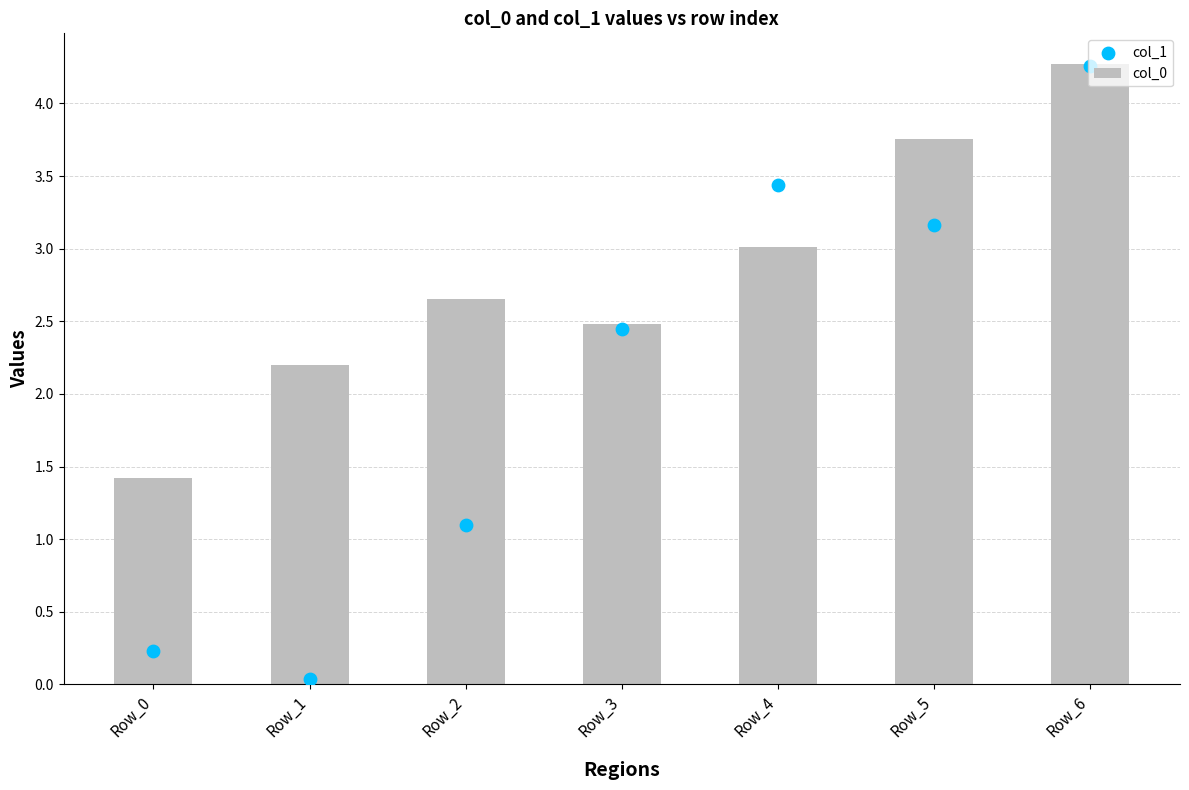

At which category is the sum across all series the highest?

Row_6